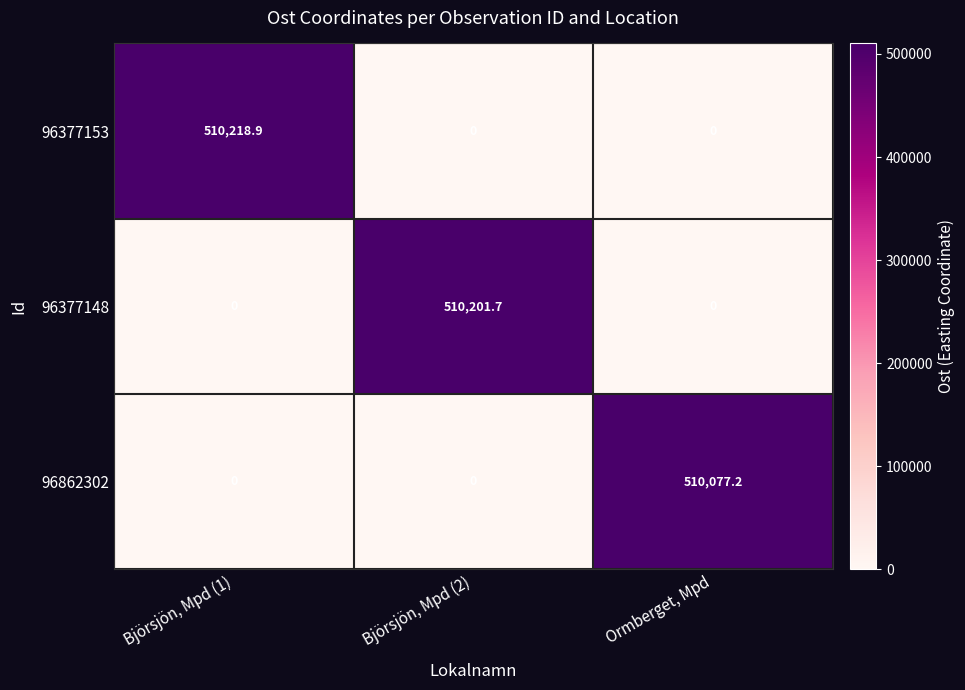

How many series are shown in this chart?

3